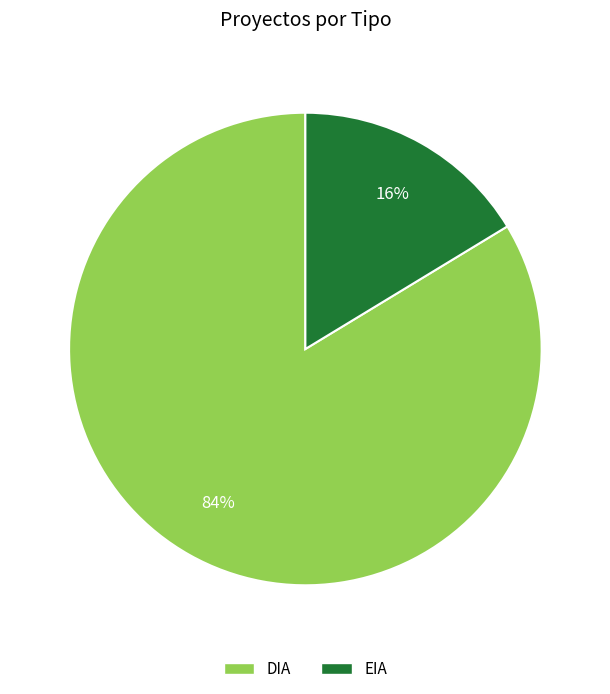

To the nearest percent, what portion does DIA represent?

84%